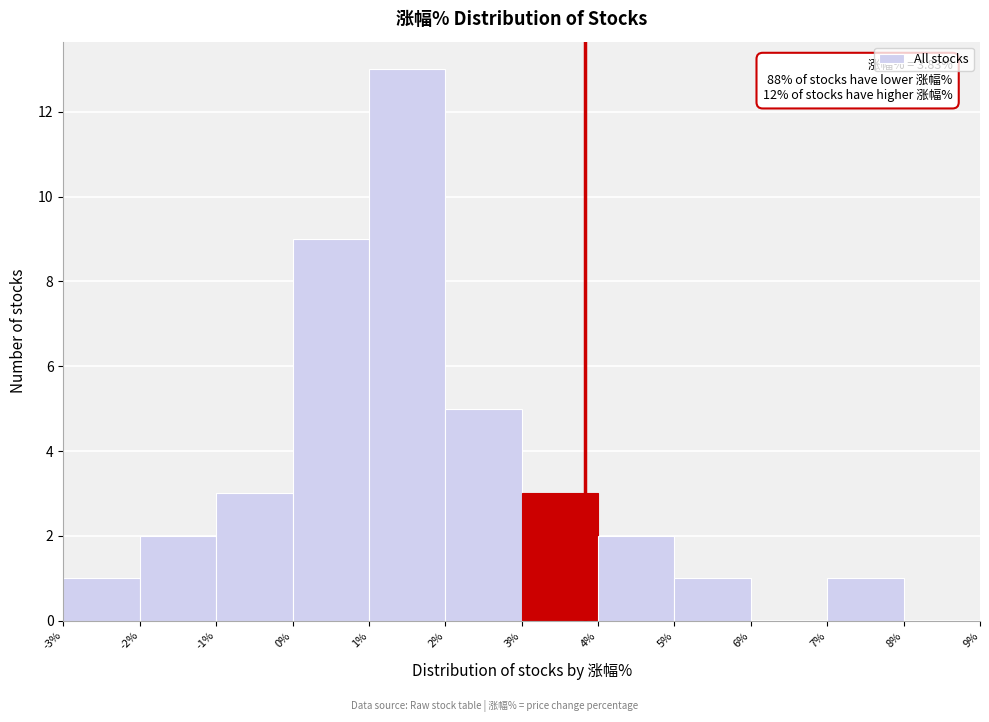

Over which range of the x-axis is the bar tallest?

1% to 2%